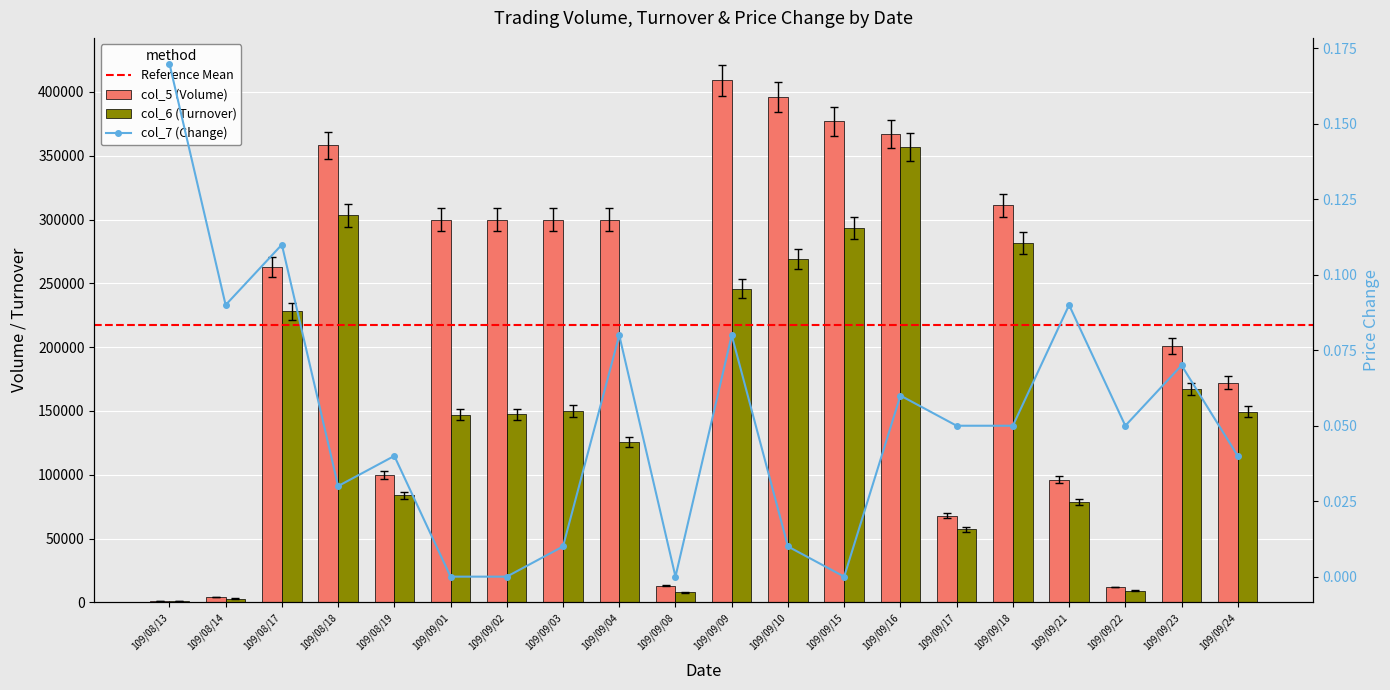

Rank the categories by col_5 (Volume) value from lowest to highest.

109/08/13, 109/08/14, 109/09/22, 109/09/08, 109/09/17, 109/09/21, 109/08/19, 109/09/24, 109/09/23, 109/08/17, 109/09/01, 109/09/02, 109/09/03, 109/09/04, 109/09/18, 109/08/18, 109/09/16, 109/09/15, 109/09/10, 109/09/09